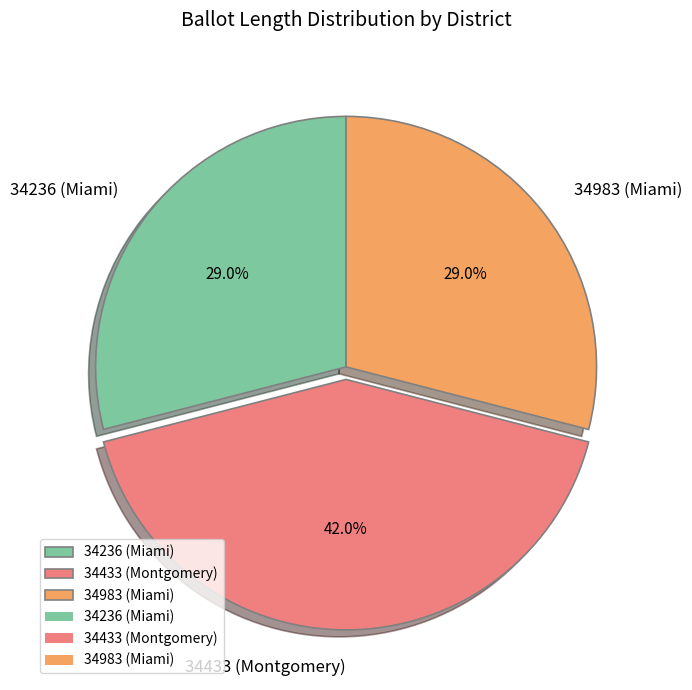

Approximately how many times larger is the value at 34236 (Miami) compared to 34983 (Miami)?

1.0